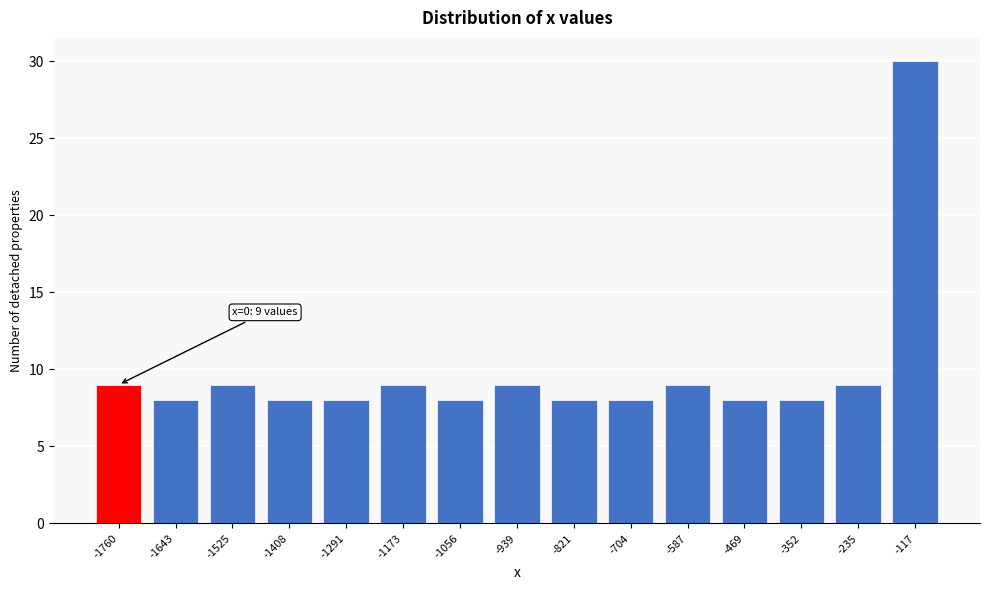

Reading right to left, what are all the values shown in this chart?

30	9	8	8	9	8	8	9	8	9	8	8	9	8	9